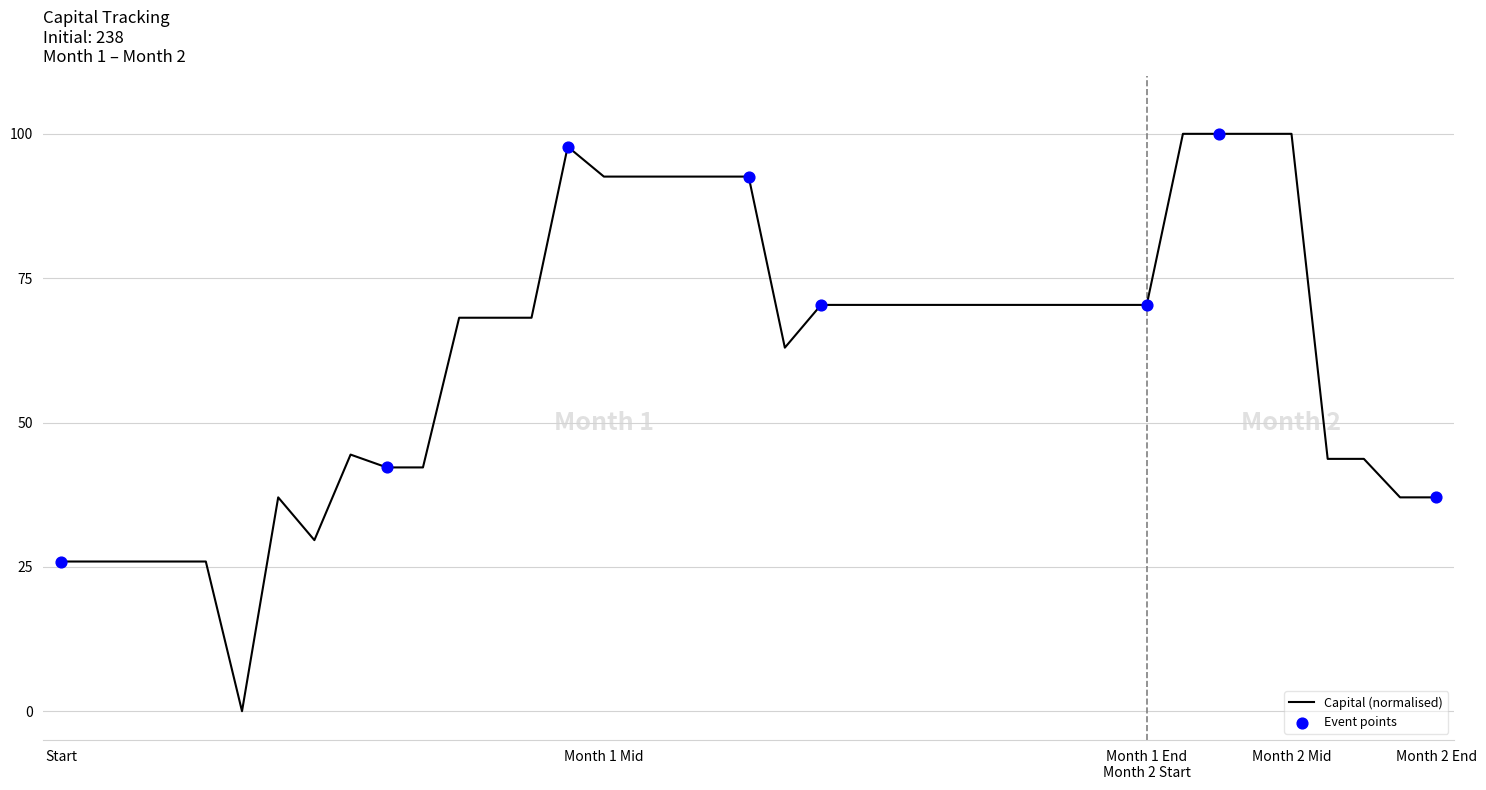

What is the greatest value displayed?

100.0